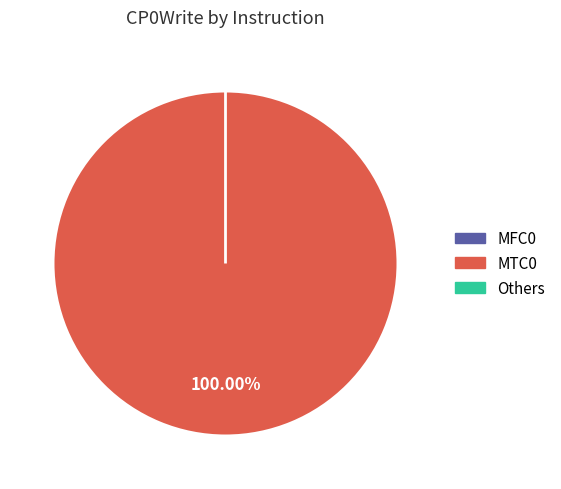

Does any single category account for the majority?

Yes